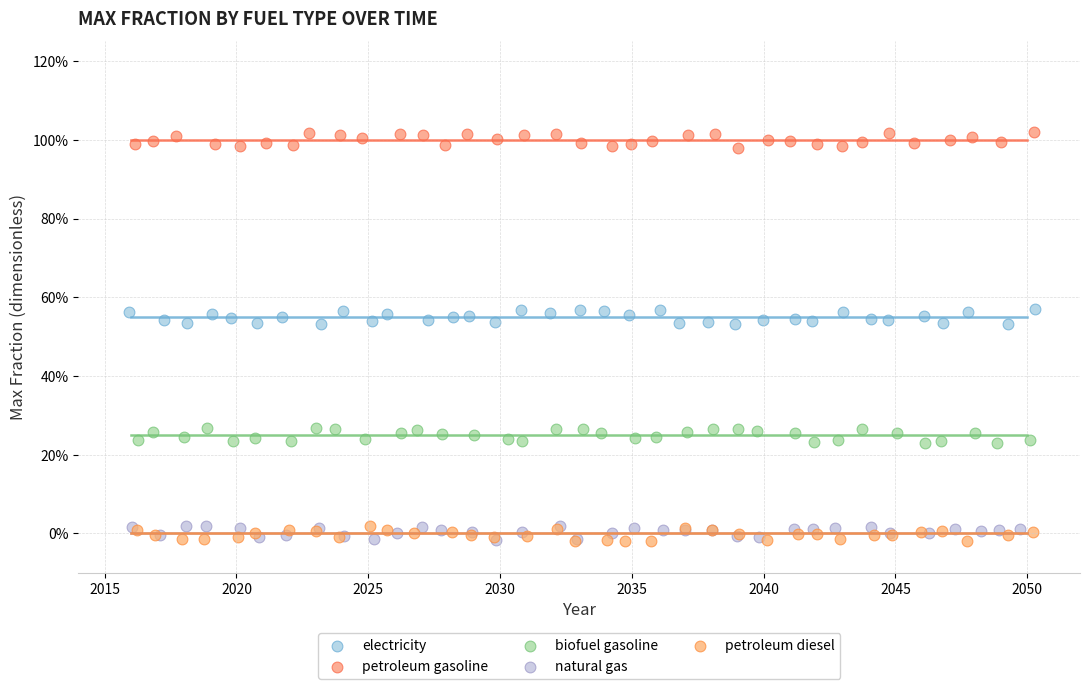

What are all the series names shown in the legend?

electricity, petroleum gasoline, biofuel gasoline, natural gas, petroleum diesel